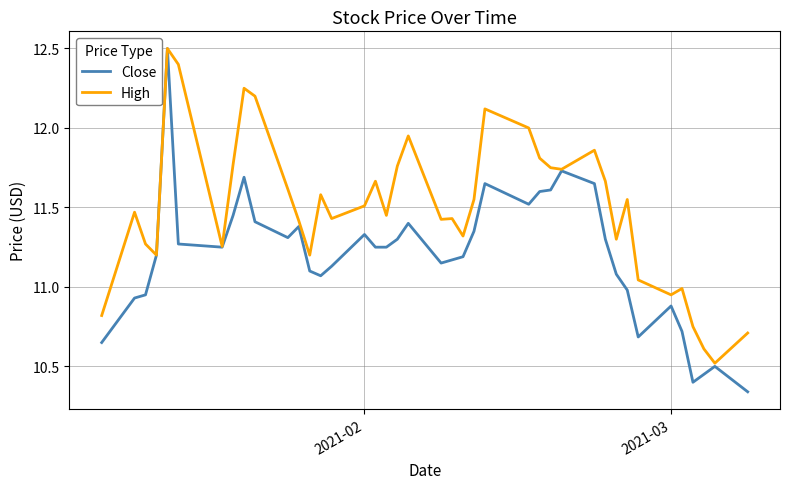

What is the sum of all High values?

459.8